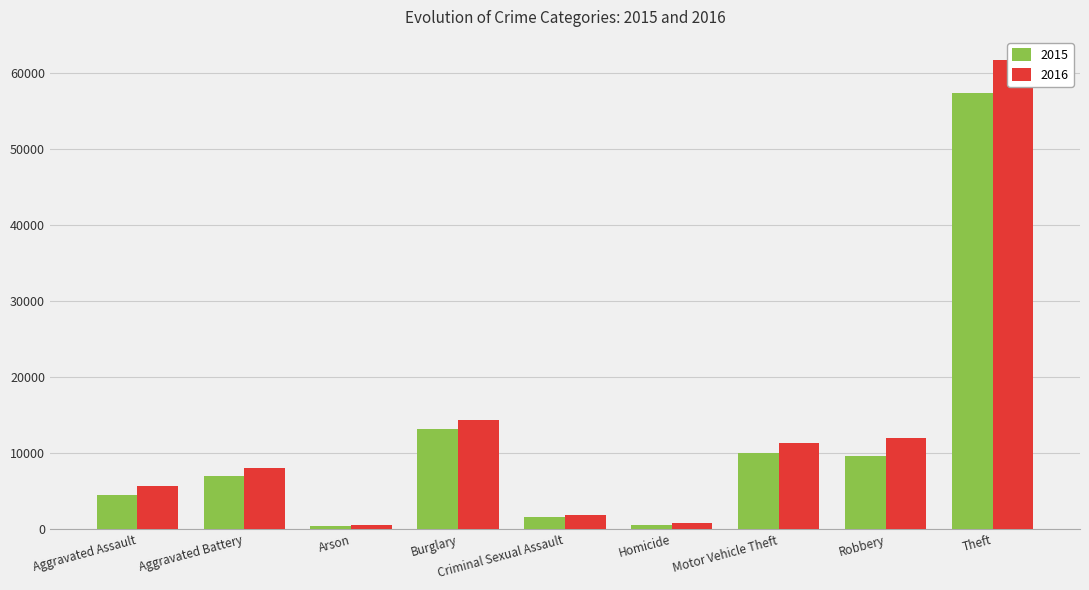

How many bars are there in total?

18